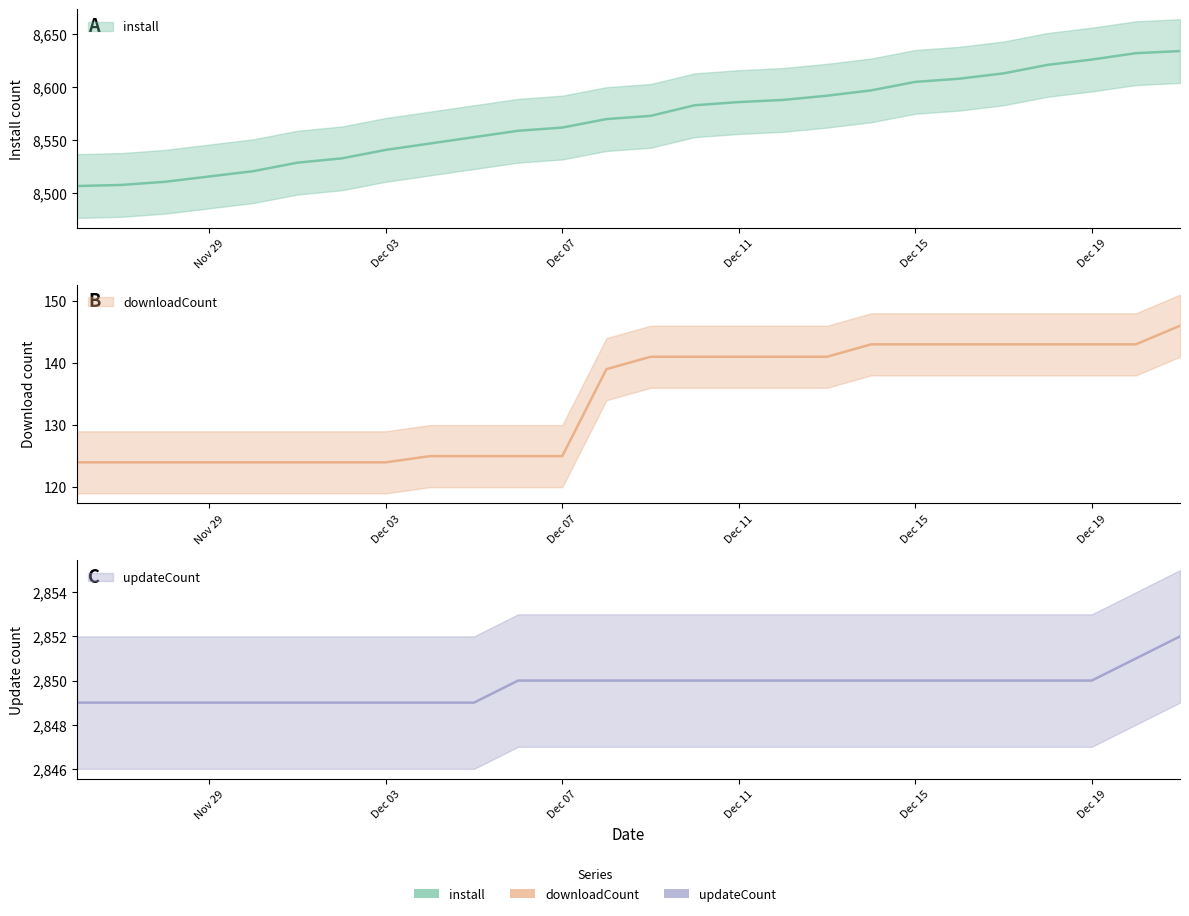

Which series has the largest total across all categories?

install